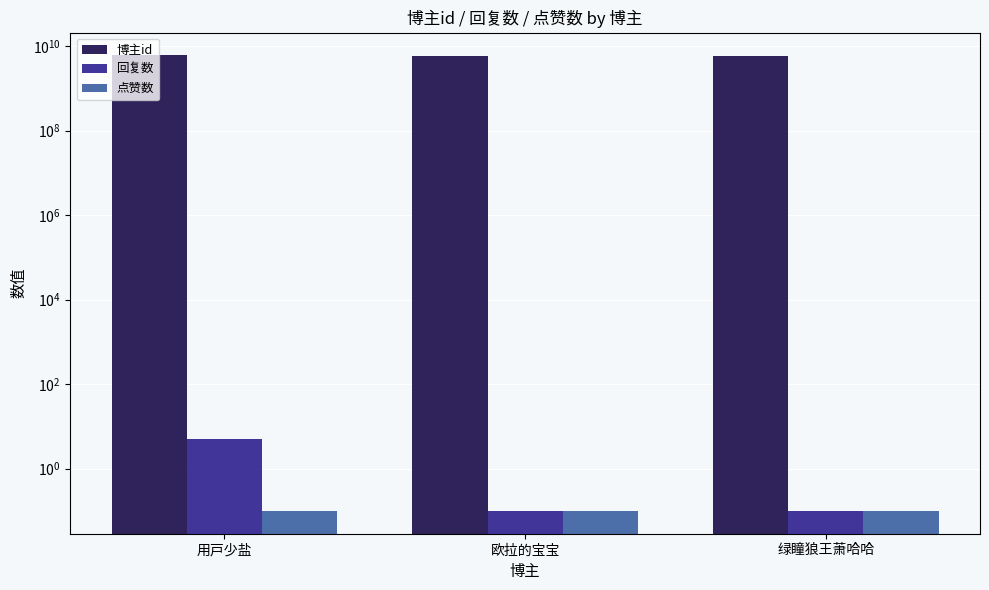

Is the value of 点赞数 at 绿瞳狼王萧哈哈 greater than the value of 回复数 at 绿瞳狼王萧哈哈?

No